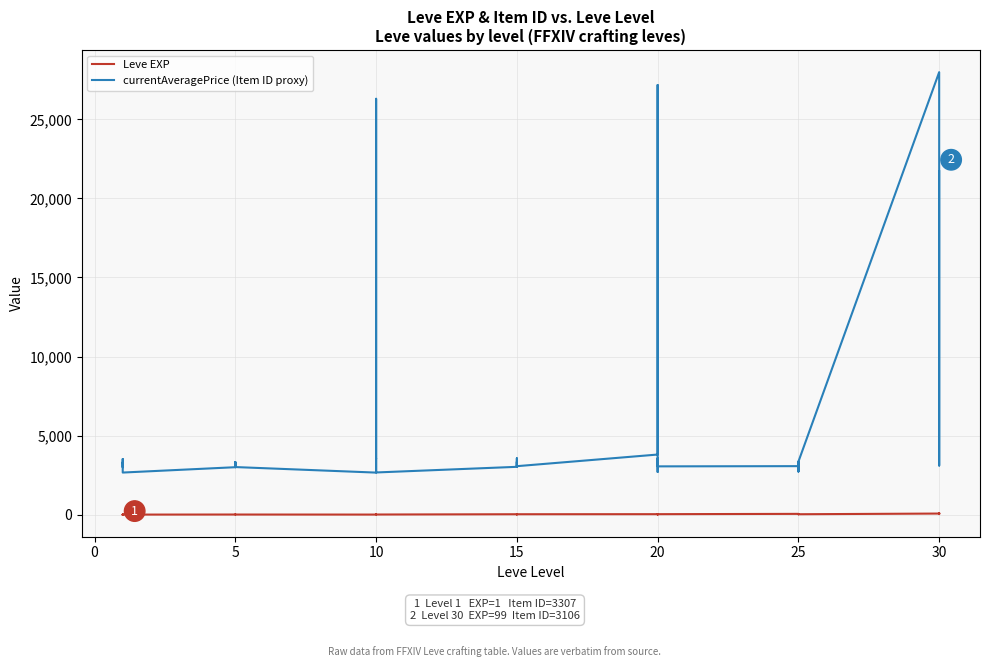

What is the label of the 29th point from the left?

20